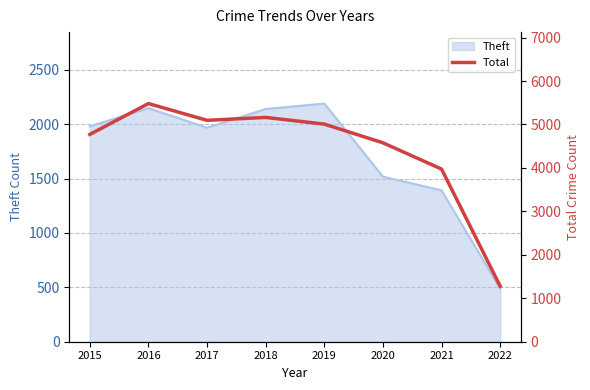

True or false: the data shows 7347 at 2016.

False